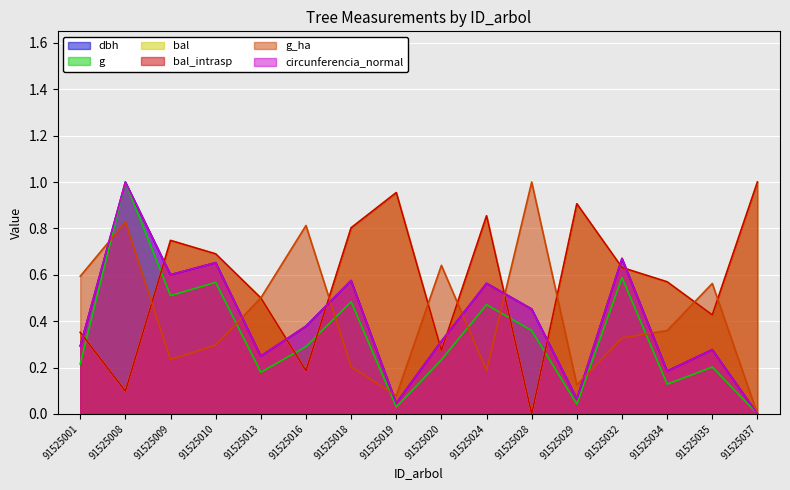

True or false: g_ha and circunferencia_normal cross at least once.

True